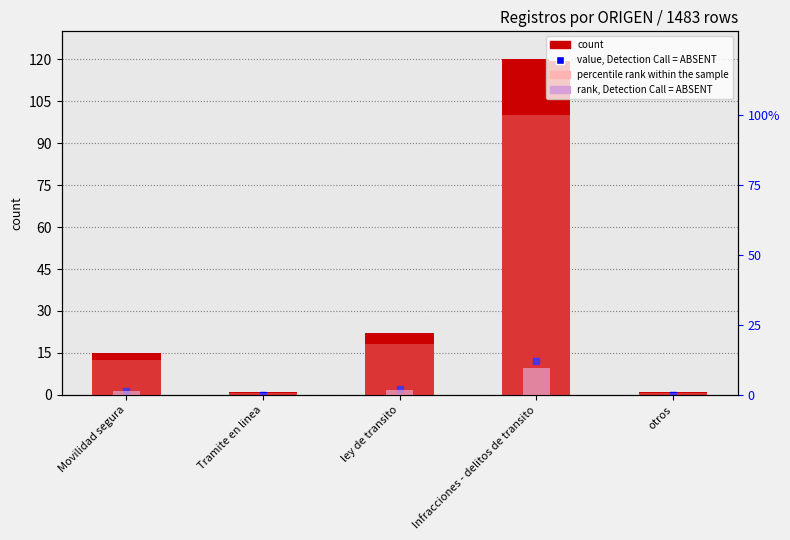

How many bars are there in total?

10